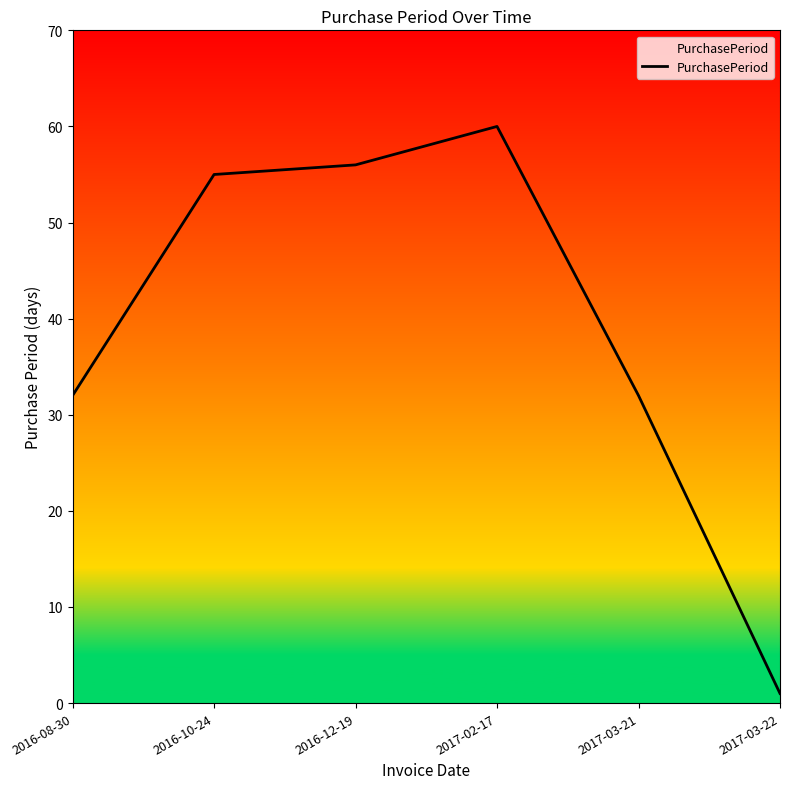

Reading left to right, what are all the values shown in this chart?

2016-08-30=32	2016-10-24=55	2016-12-19=56	2017-02-17=60	2017-03-21=32	2017-03-22=1